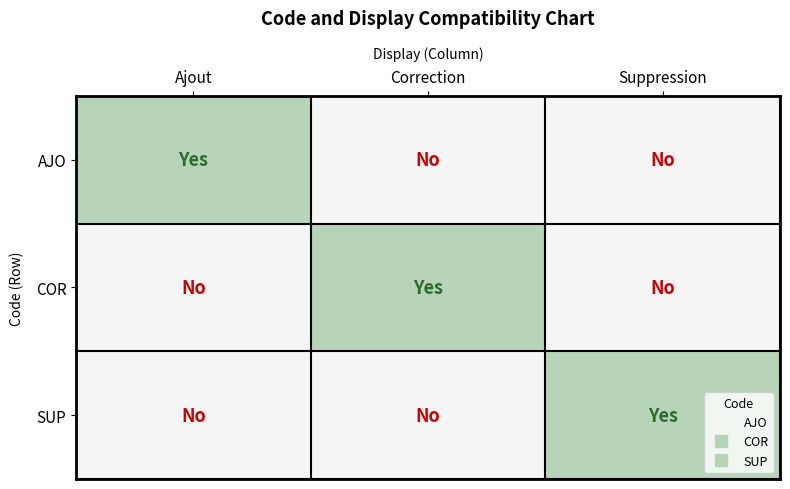

Reading right to left, extract all data points from this chart.

AJO: Suppression=0	Correction=0	Ajout=1
COR: Suppression=0	Correction=1	Ajout=0
SUP: Suppression=1	Correction=0	Ajout=0